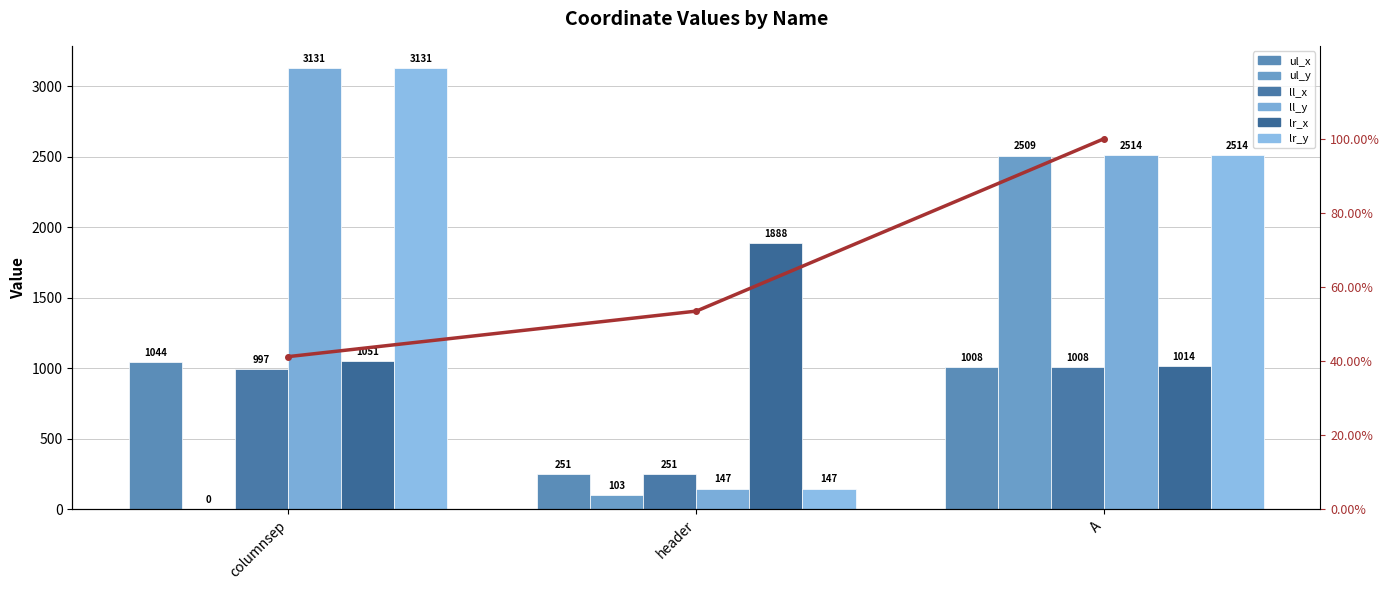

How many values in the ll_y series exceed 2514?

1